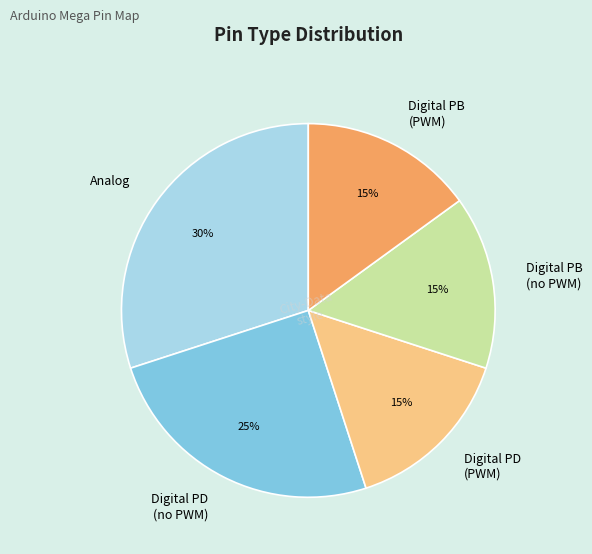

Is it true that Analog is 30% of the pie?

True